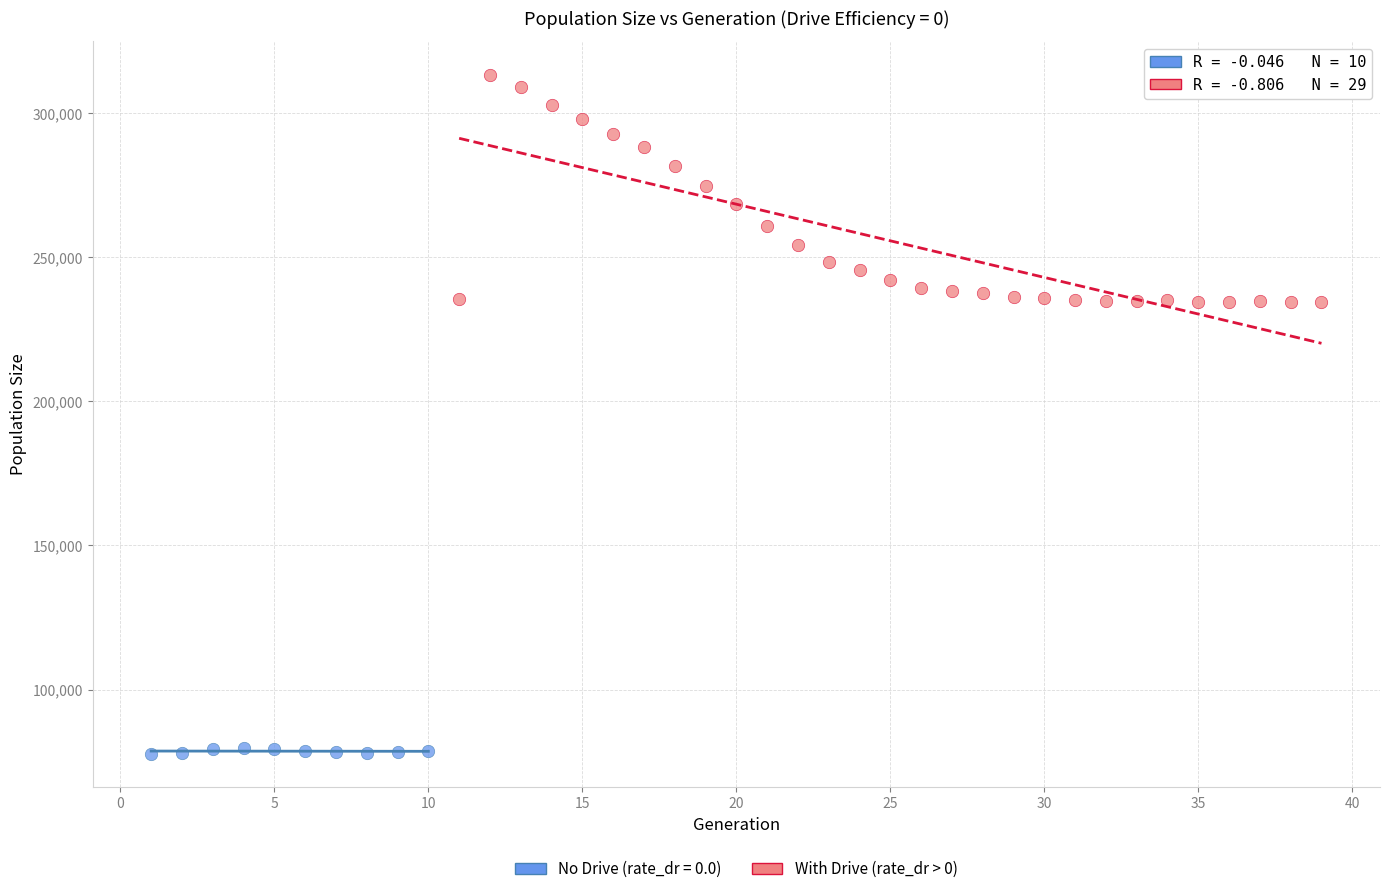

Which series has the largest Y range (max minus min)?

With Drive (rate_dr > 0)